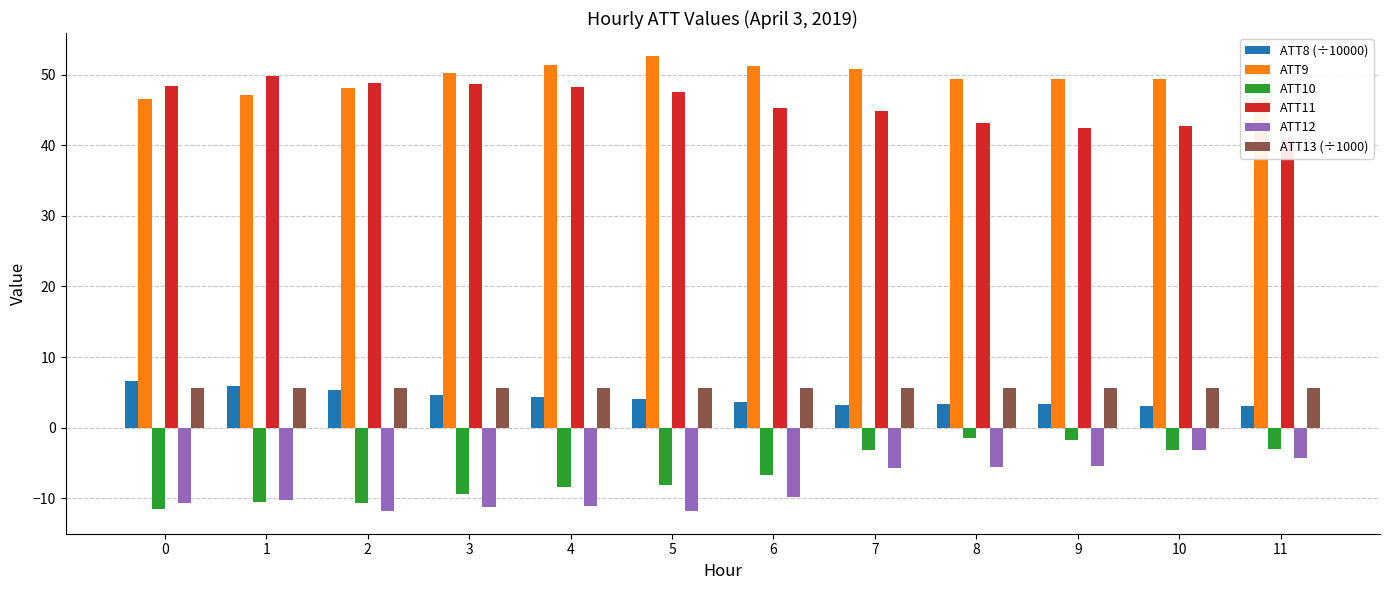

What is the difference between the ATT12 values at 11 and 8?

1.2